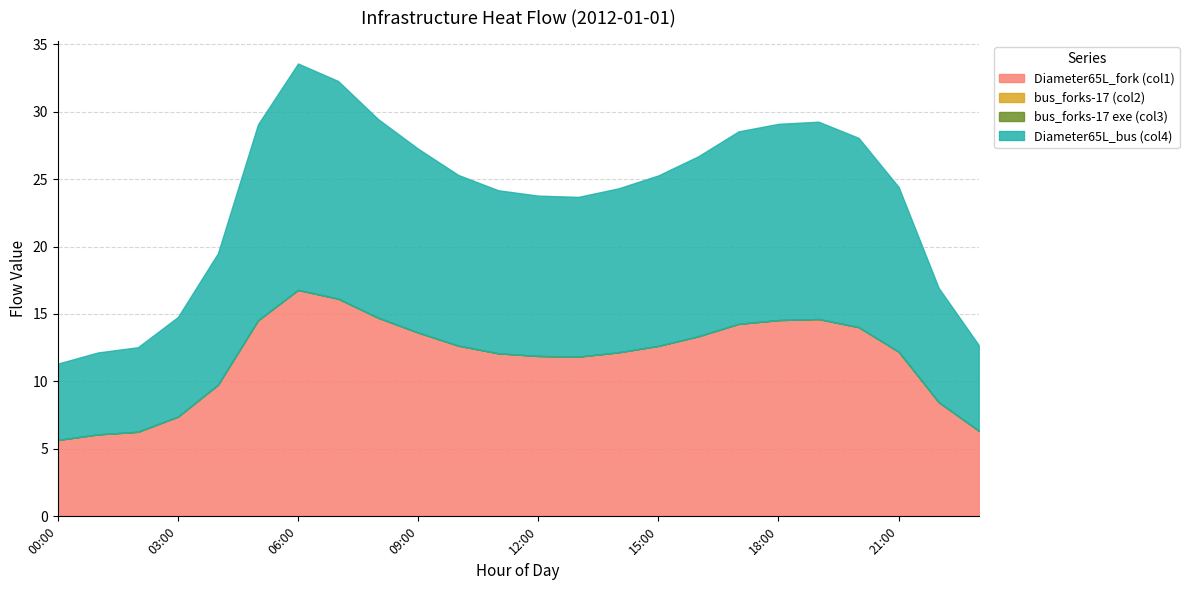

Reading left to right, extract all data points from this chart.

Diameter65L_fork (col1): 00:00=5.7	01:00=6.1	02:00=6.3	03:00=7.4	04:00=9.8	05:00=14.5	06:00=16.8	07:00=16.1	08:00=14.7	09:00=13.6	10:00=12.7	11:00=12.1	12:00=11.9	13:00=11.8	14:00=12.2	15:00=12.6	16:00=13.3	17:00=14.3	18:00=14.5	19:00=14.6	20:00=14.0	21:00=12.2	22:00=8.5	23:00=6.4
bus_forks-17 (col2): 00:00=0.0	01:00=0.0	02:00=0.0	03:00=0.0	04:00=0.0	05:00=0.0	06:00=0.0	07:00=0.0	08:00=0.0	09:00=0.0	10:00=0.0	11:00=0.0	12:00=0.0	13:00=0.0	14:00=0.0	15:00=0.0	16:00=0.0	17:00=0.0	18:00=0.0	19:00=0.0	20:00=0.0	21:00=0.0	22:00=0.0	23:00=0.0
bus_forks-17 exe (col3): 00:00=0.0	01:00=0.0	02:00=0.0	03:00=0.0	04:00=0.0	05:00=0.0	06:00=0.0	07:00=0.0	08:00=0.0	09:00=0.0	10:00=0.0	11:00=0.0	12:00=0.0	13:00=0.0	14:00=0.0	15:00=0.0	16:00=0.0	17:00=0.0	18:00=0.0	19:00=0.0	20:00=0.0	21:00=0.0	22:00=0.0	23:00=0.0
Diameter65L_bus (col4): 00:00=5.7	01:00=6.1	02:00=6.3	03:00=7.4	04:00=9.8	05:00=14.5	06:00=16.8	07:00=16.1	08:00=14.7	09:00=13.6	10:00=12.7	11:00=12.1	12:00=11.9	13:00=11.8	14:00=12.2	15:00=12.6	16:00=13.3	17:00=14.3	18:00=14.5	19:00=14.6	20:00=14.0	21:00=12.2	22:00=8.5	23:00=6.4